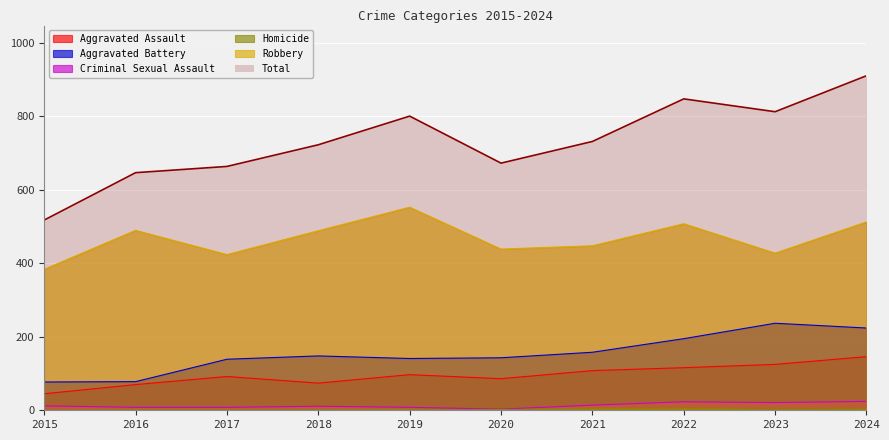

How many series are shown in this chart?

6